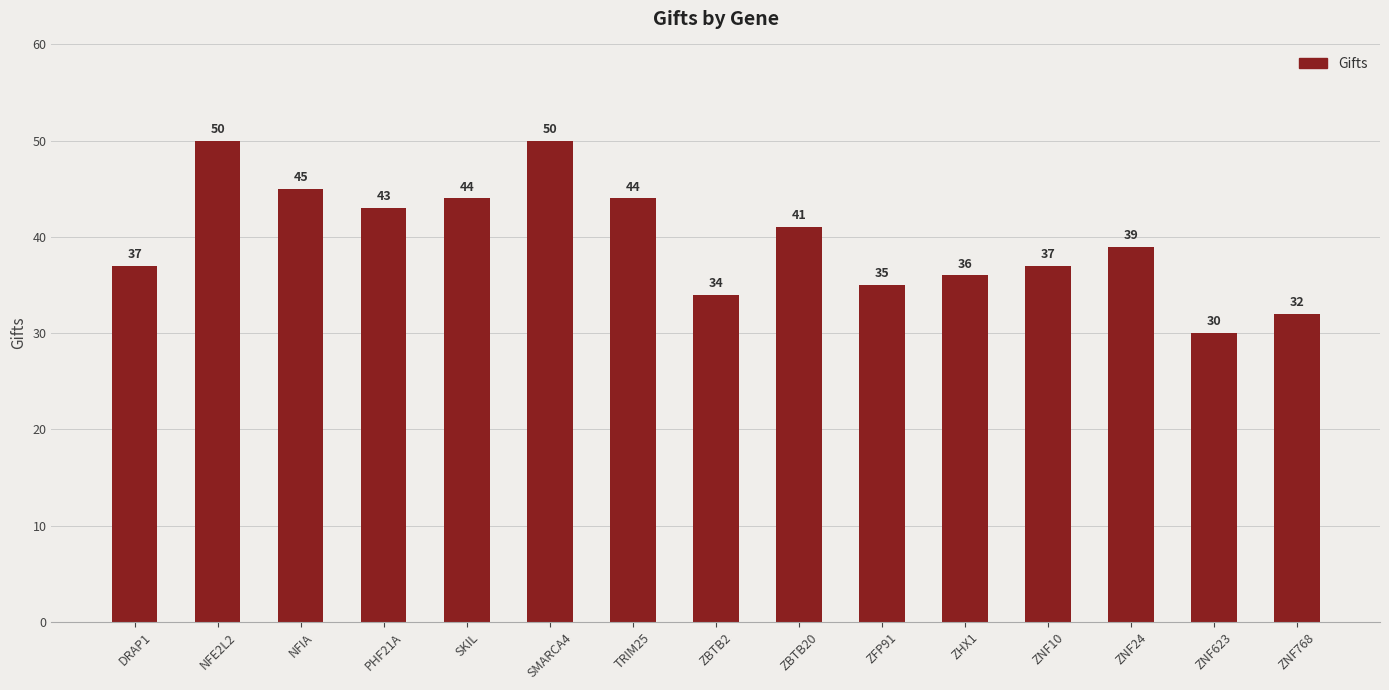

What is the difference between the second highest and second lowest values?

18